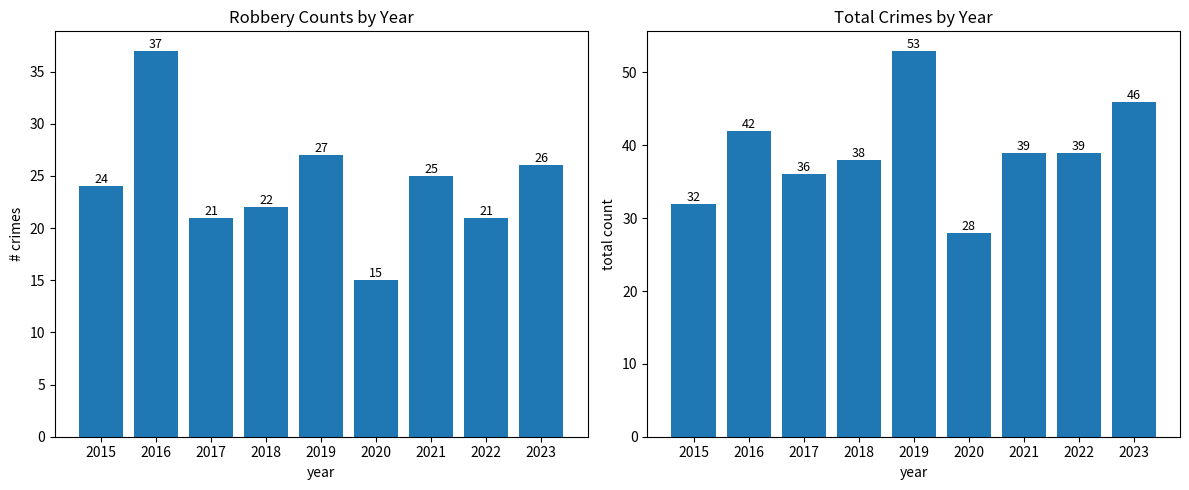

The value of Total at 2018 is 50. True or false?

False